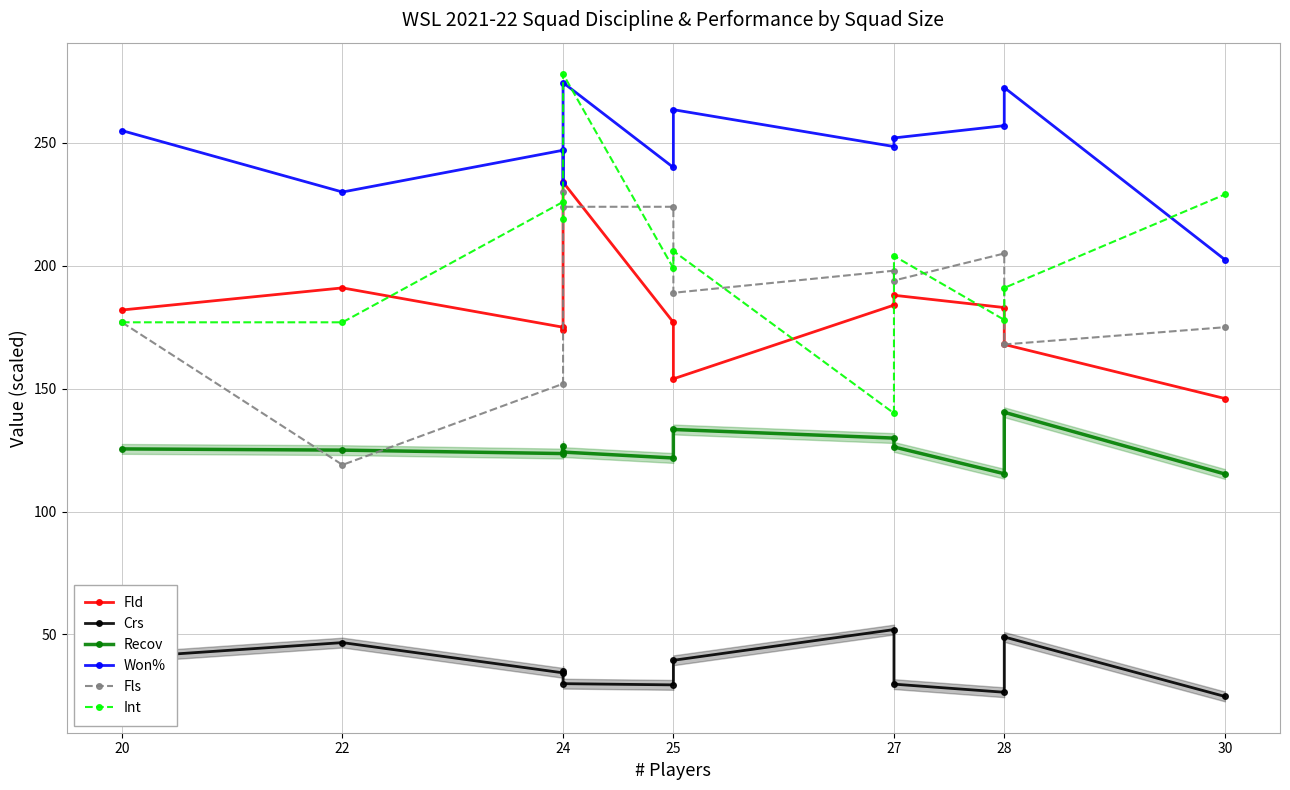

True or false: Recov has a value of 206.6 at 30.

False